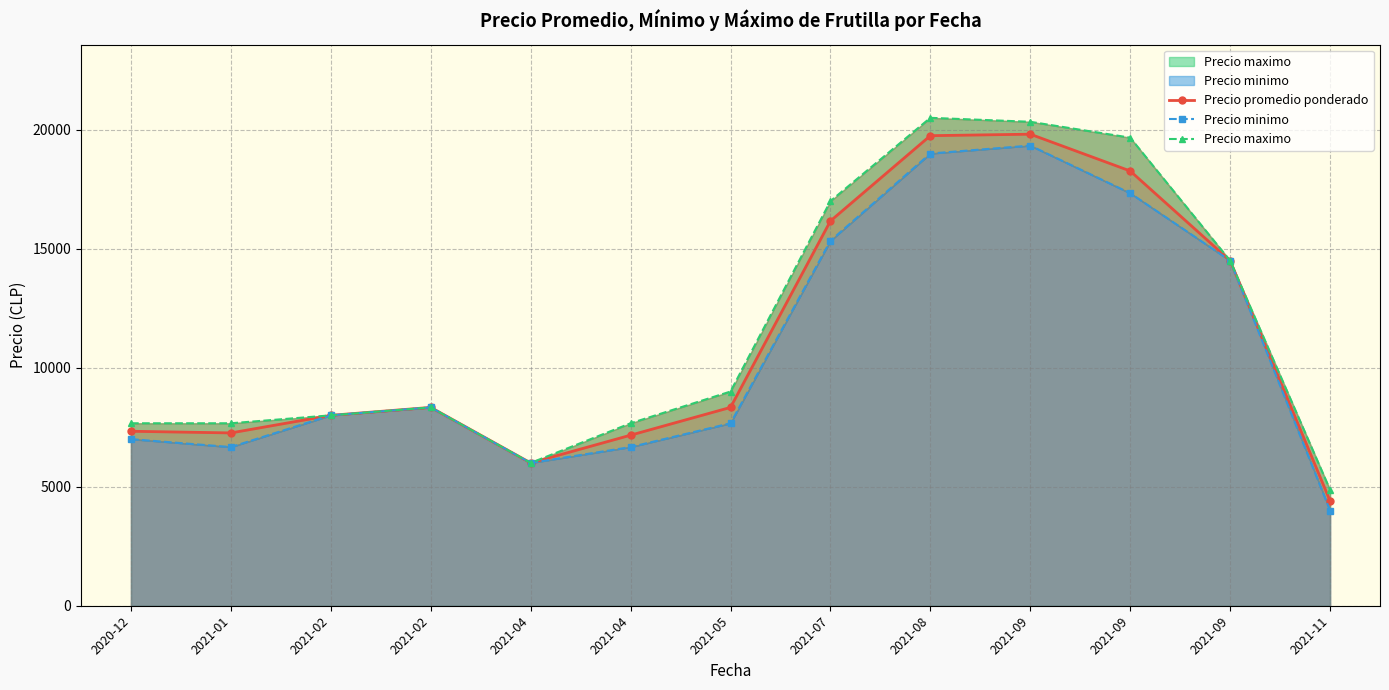

Rank the series at 2021-02 from lowest to highest value.

Precio promedio ponderado, Precio minimo, Precio maximo